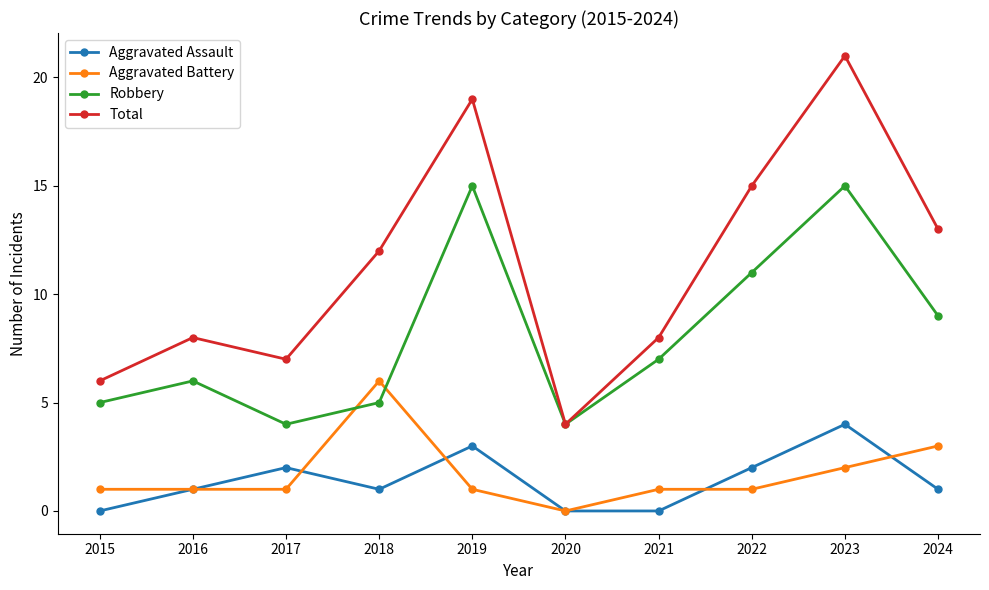

Reading left to right, what are all the values shown in this chart?

Aggravated Assault: 2015=0	2016=1	2017=2	2018=1	2019=3	2020=0	2021=0	2022=2	2023=4	2024=1
Aggravated Battery: 2015=1	2016=1	2017=1	2018=6	2019=1	2020=0	2021=1	2022=1	2023=2	2024=3
Robbery: 2015=5	2016=6	2017=4	2018=5	2019=15	2020=4	2021=7	2022=11	2023=15	2024=9
Total: 2015=6	2016=8	2017=7	2018=12	2019=19	2020=4	2021=8	2022=15	2023=21	2024=13